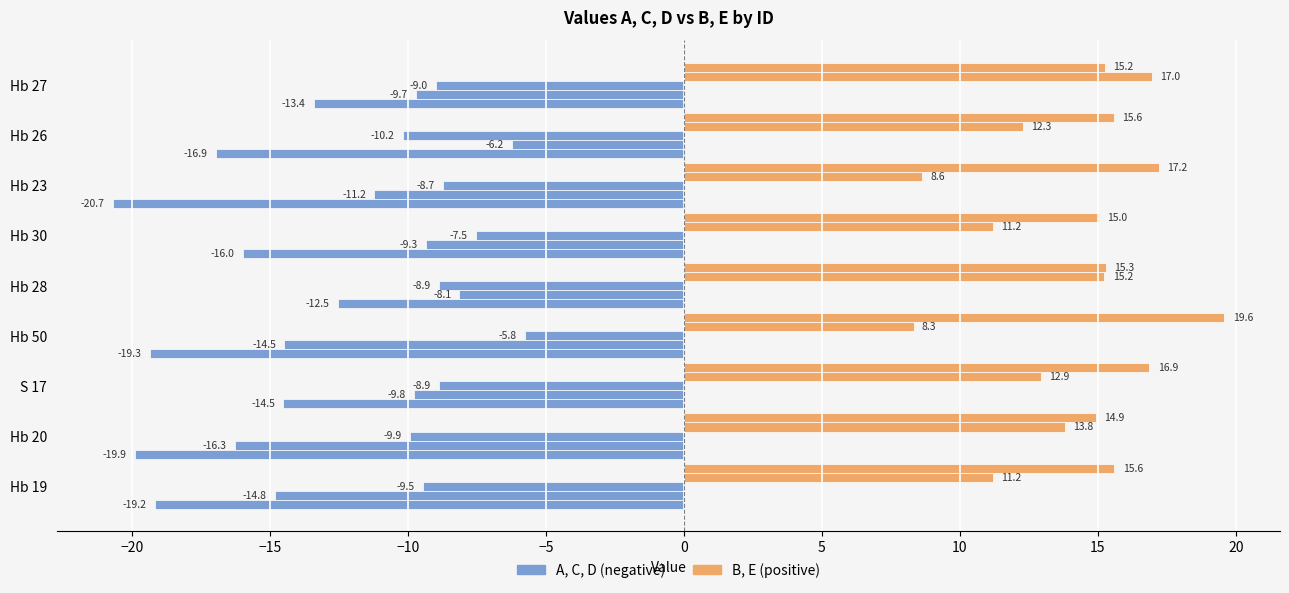

Between Hb 28 and Hb 30, which series saw the biggest shift?

B (right)